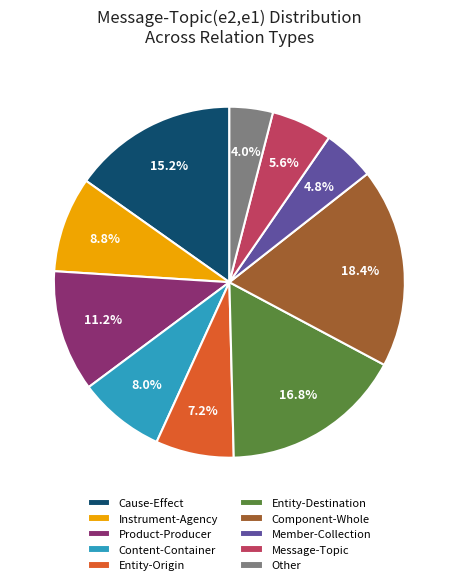

What is the total percentage of Entity-Destination and Member-Collection?

21.6%